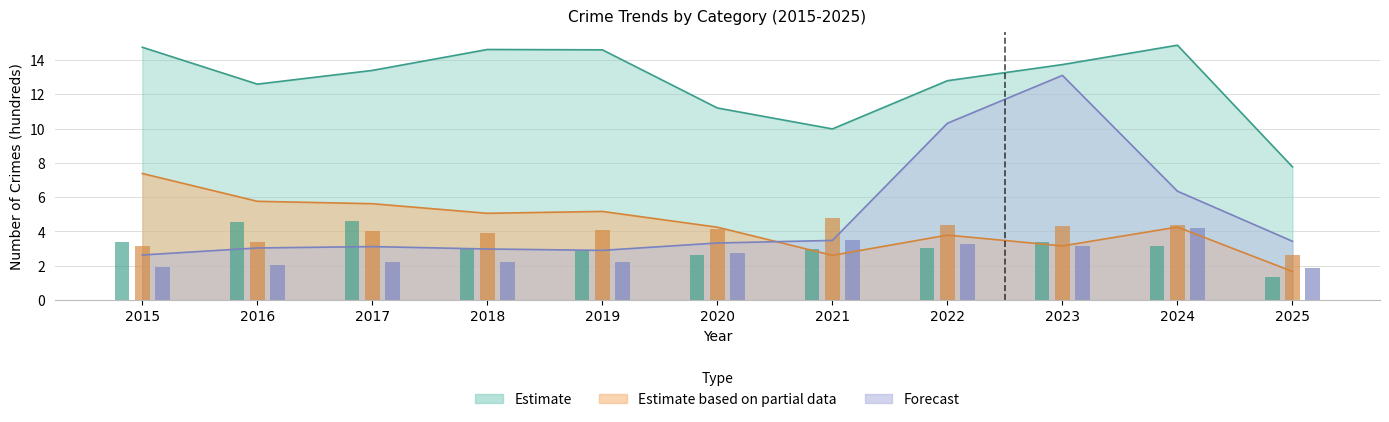

How many categories are shown in the chart?

11